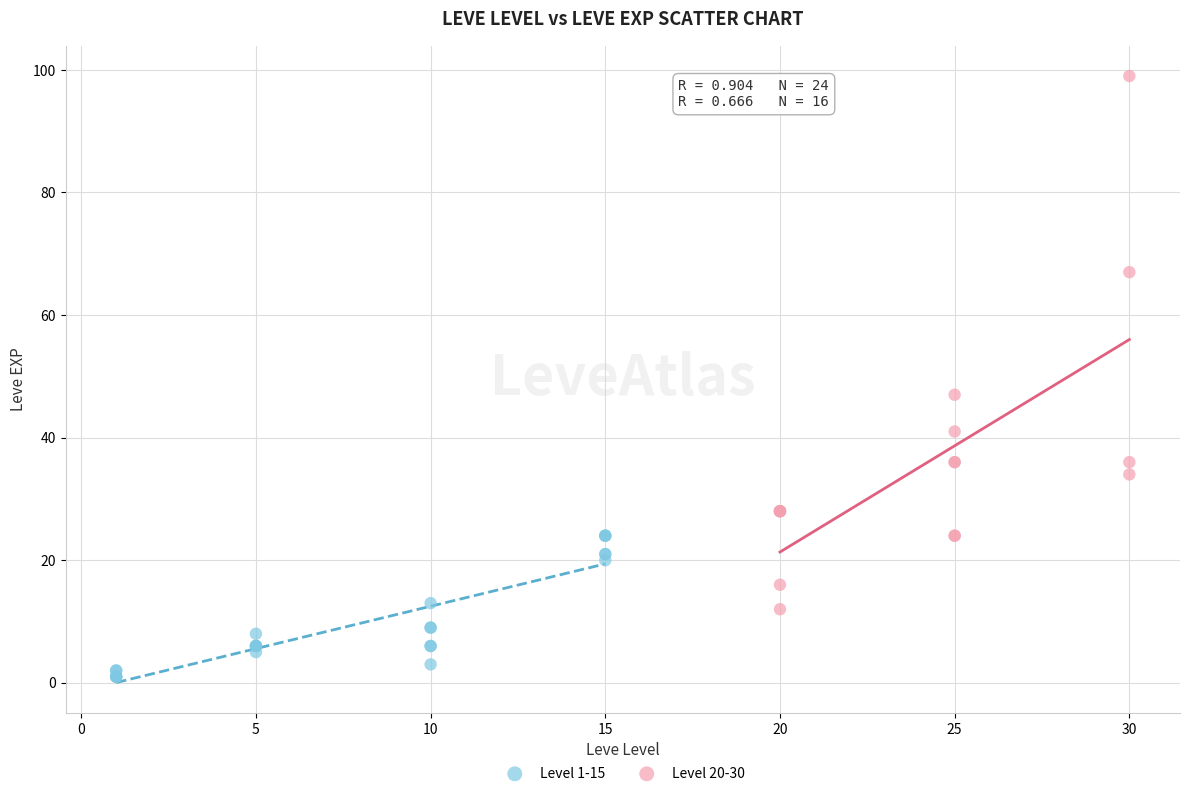

Which series reaches the minimum Y coordinate?

Level 1-15